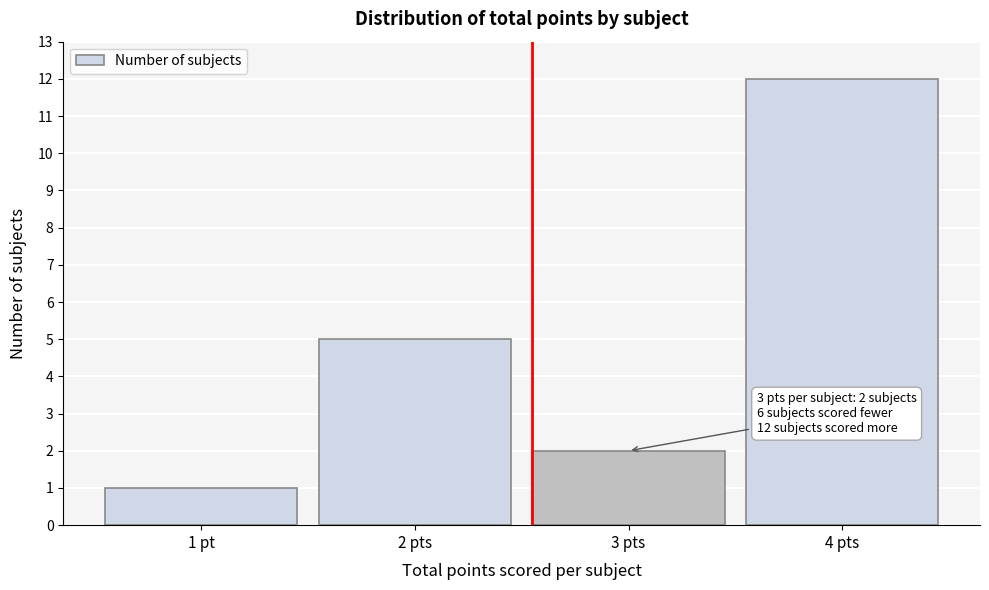

Reading right to left, transcribe all the data shown in this chart.

4 pts=12	3 pts=2	2 pts=5	1 pt=1